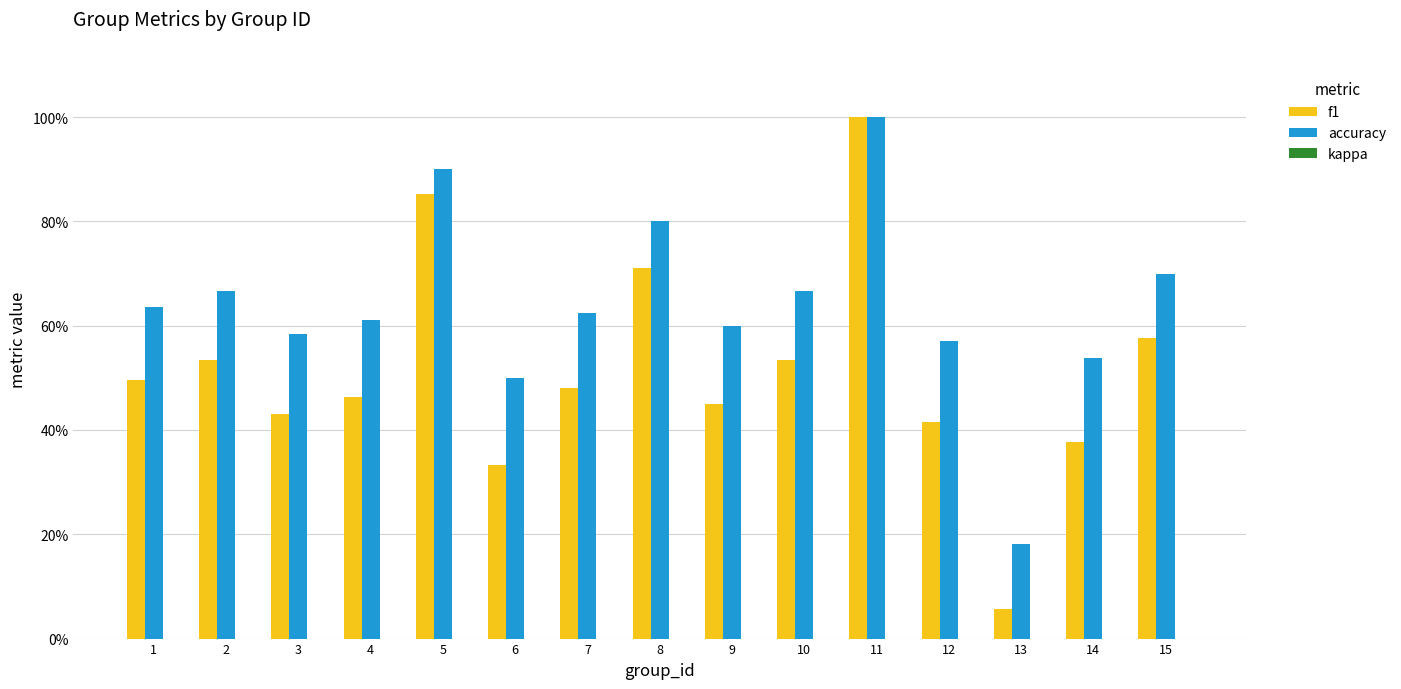

Is the value of accuracy at 10 greater than the value of f1 at 12?

Yes